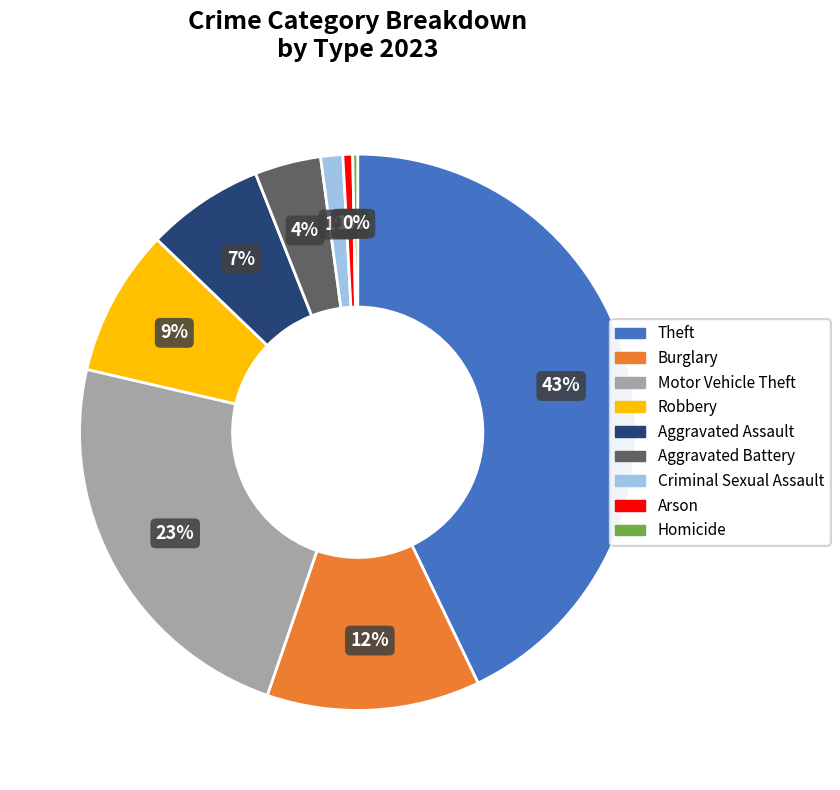

To the nearest percent, what is the average slice percentage?

11%